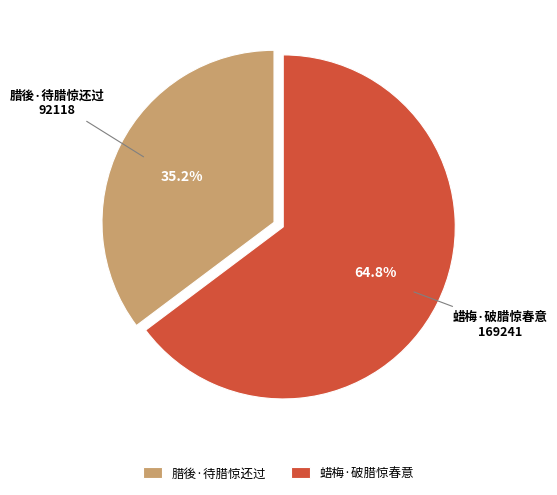

What is the total percentage of 腊後·待腊惊还过 and 蜡梅·破腊惊春意?

100.0%